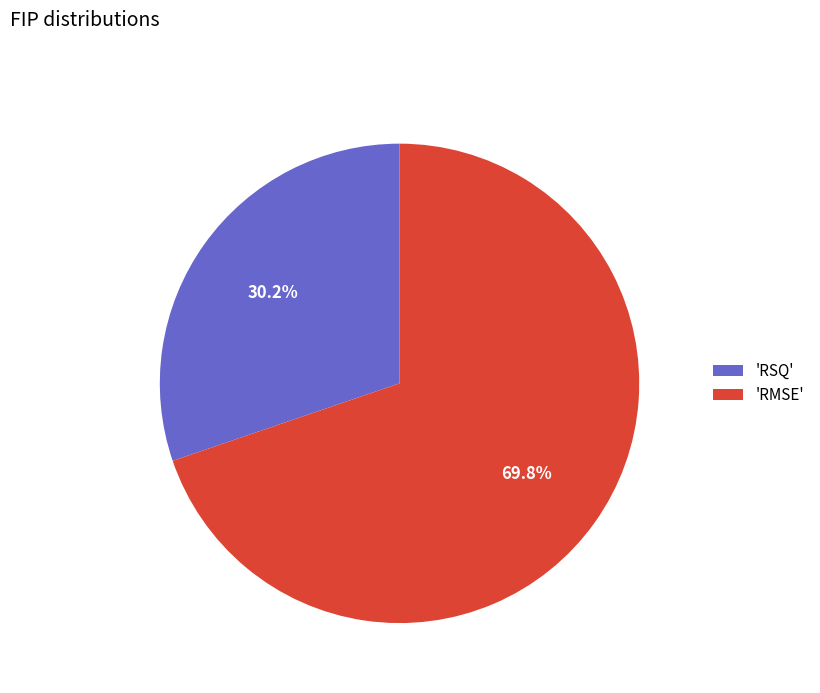

Which slice is the largest?

'RMSE'